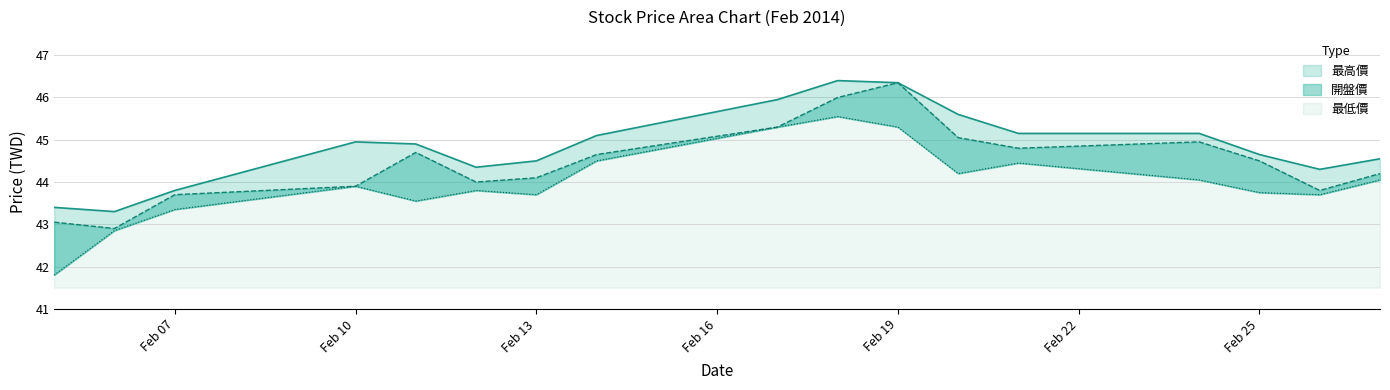

What is the greatest value displayed?

46.4